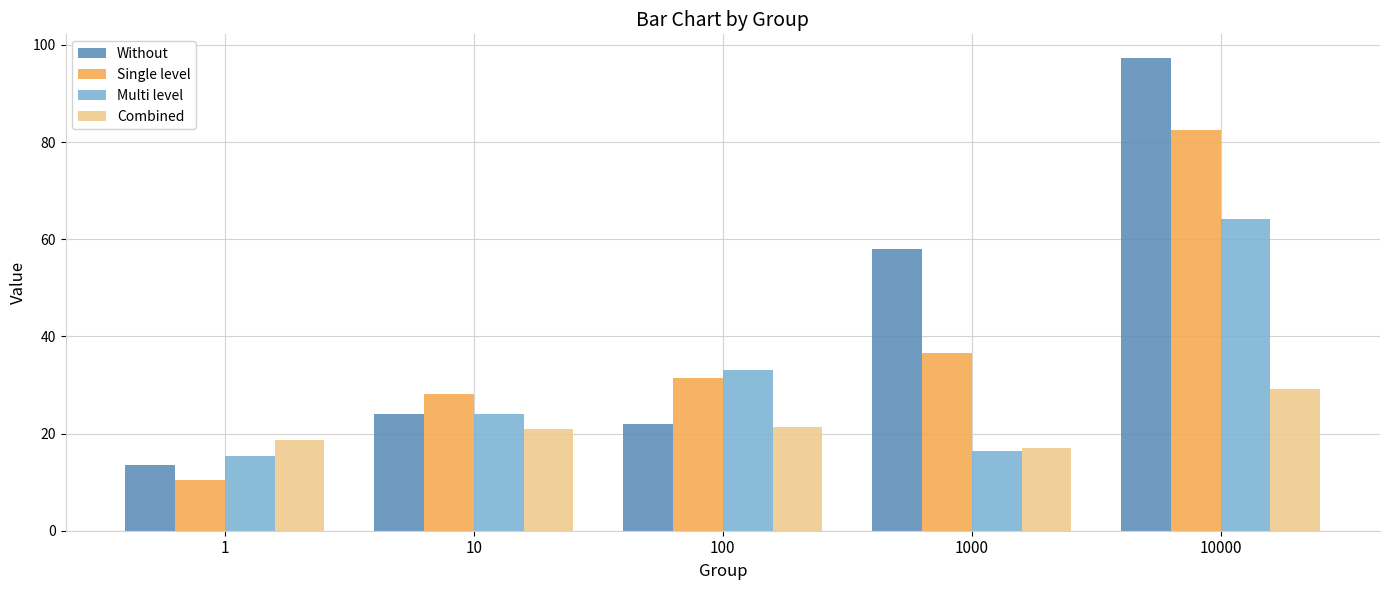

Count the number of categories in the chart.

5